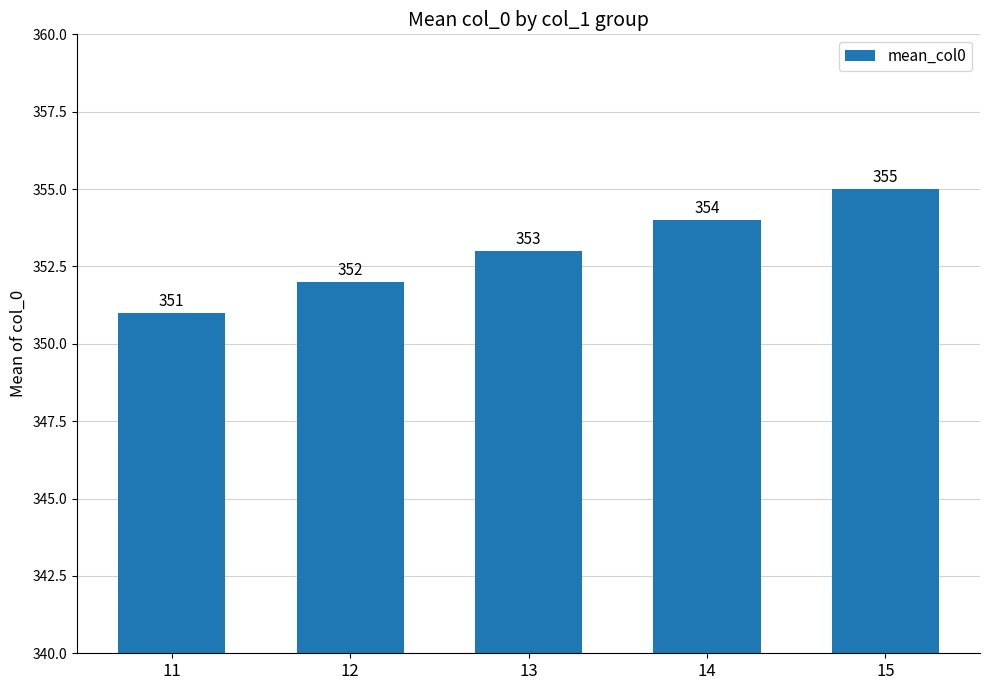

Approximately how many times larger is the value at 13 compared to 11?

1.0